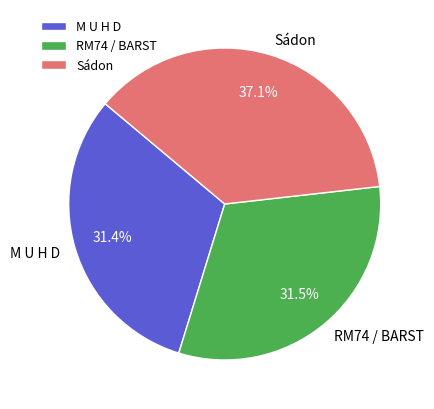

Combined, what portion of the pie is Sádon and M U H D?

68.5%